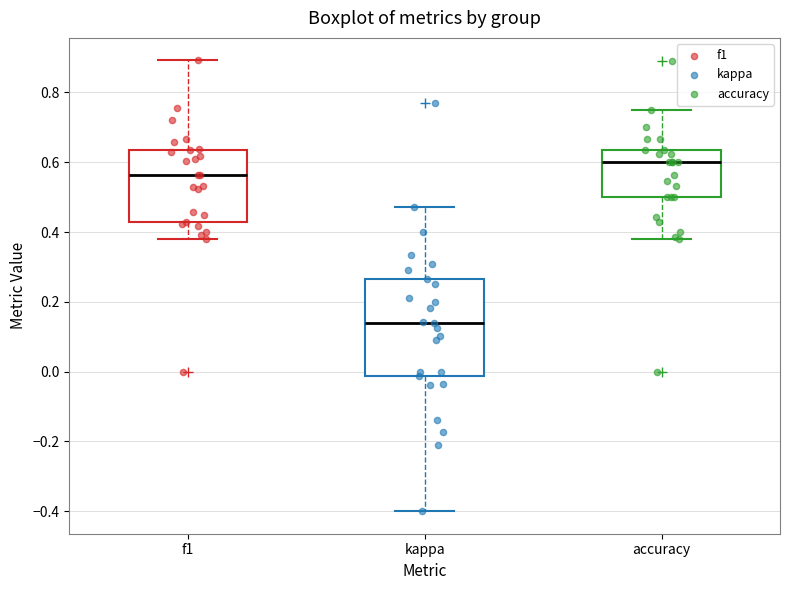

Which box has the lowest median line?

kappa